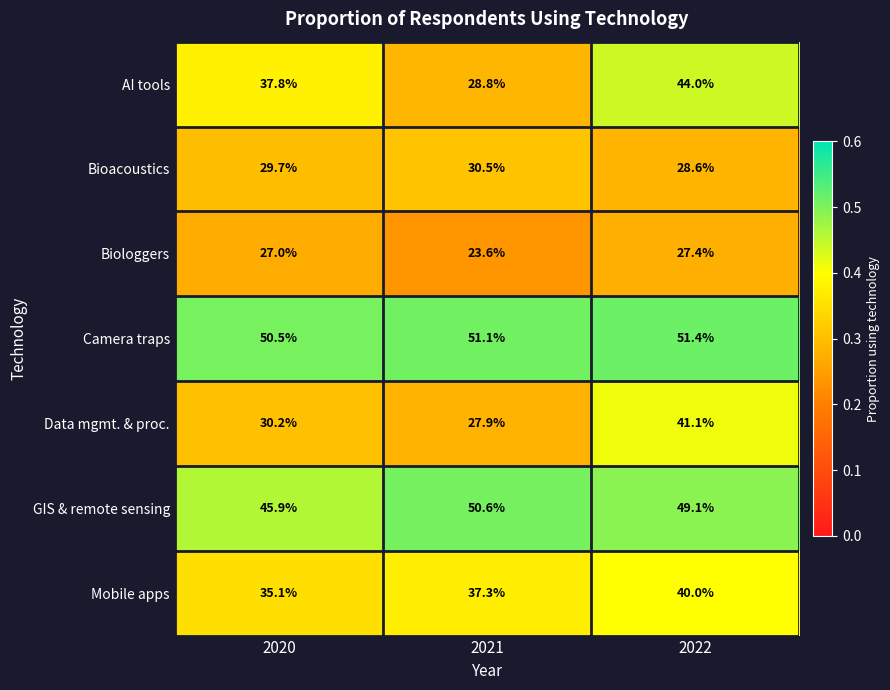

Reading right to left, transcribe all the data shown in this chart.

AI tools: 2022=44.0	2021=28.8	2020=37.8
Bioacoustics: 2022=28.6	2021=30.5	2020=29.7
Biologgers: 2022=27.4	2021=23.6	2020=27.0
Camera traps: 2022=51.4	2021=51.1	2020=50.5
Data mgmt. & proc.: 2022=41.1	2021=27.9	2020=30.2
GIS & remote sensing: 2022=49.1	2021=50.6	2020=45.9
Mobile apps: 2022=40.0	2021=37.3	2020=35.1